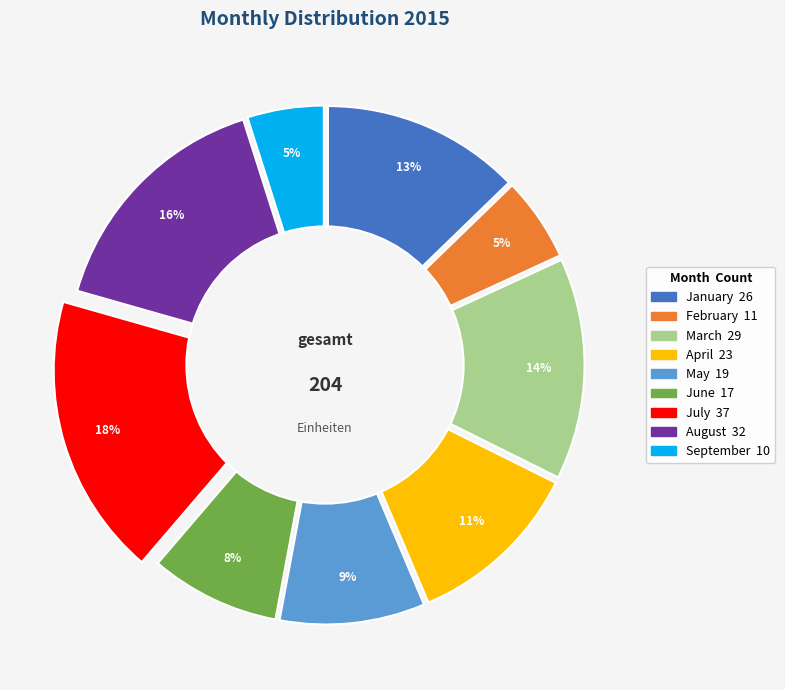

To the nearest percent, what portion does January represent?

13%